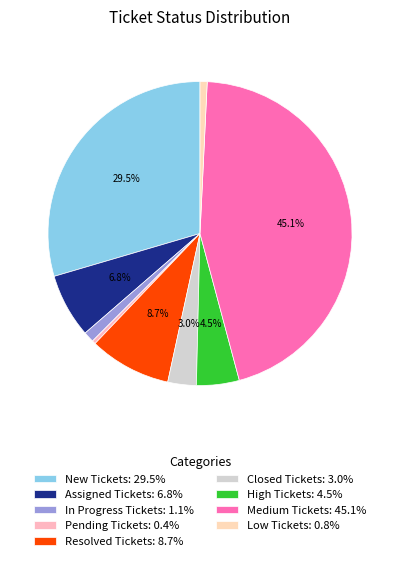

Which slice is the smallest?

Pending Tickets